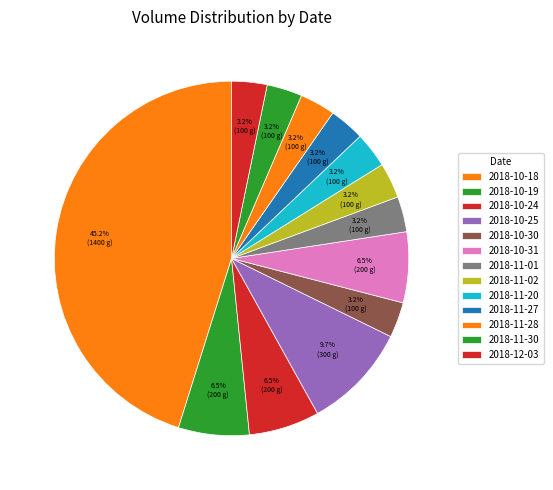

How many segments does this pie chart have?

13